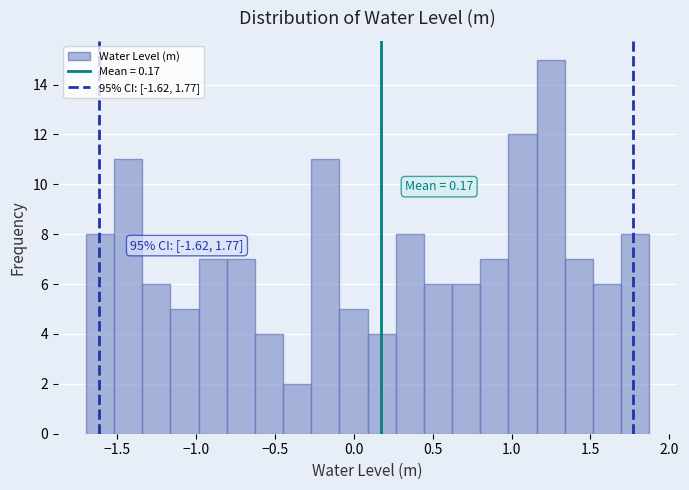

Around what value on the x-axis is the tallest bar? Give the approximate position of its centre, as read against the axis.

1.25